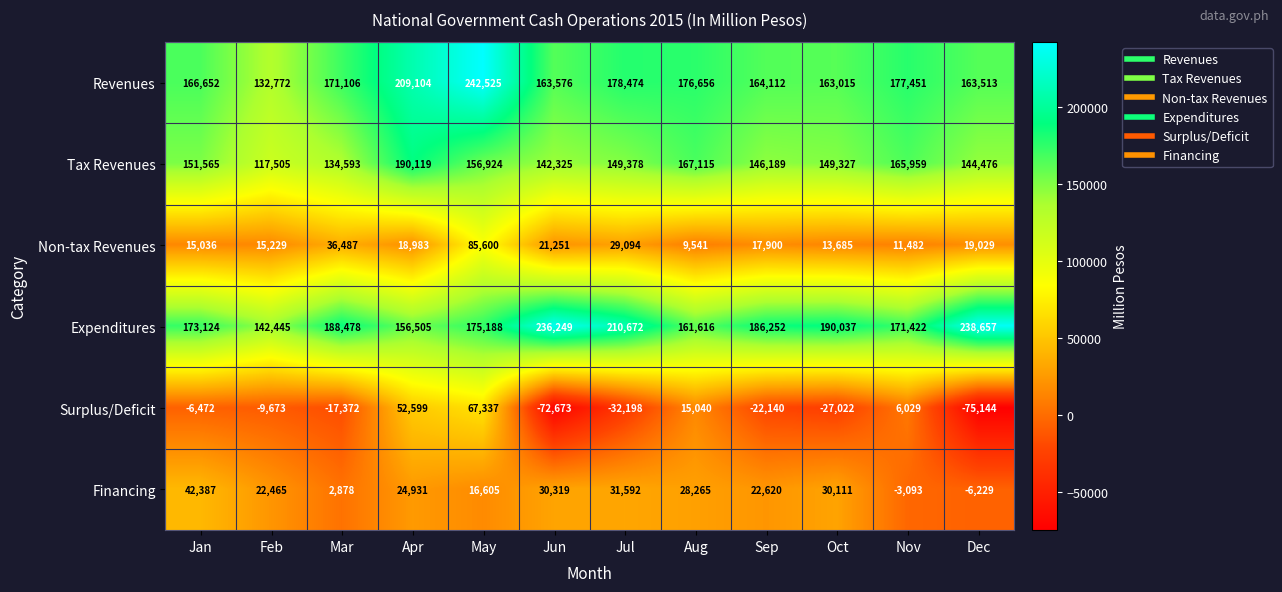

What is the average value of the Non-tax Revenues series?

24443